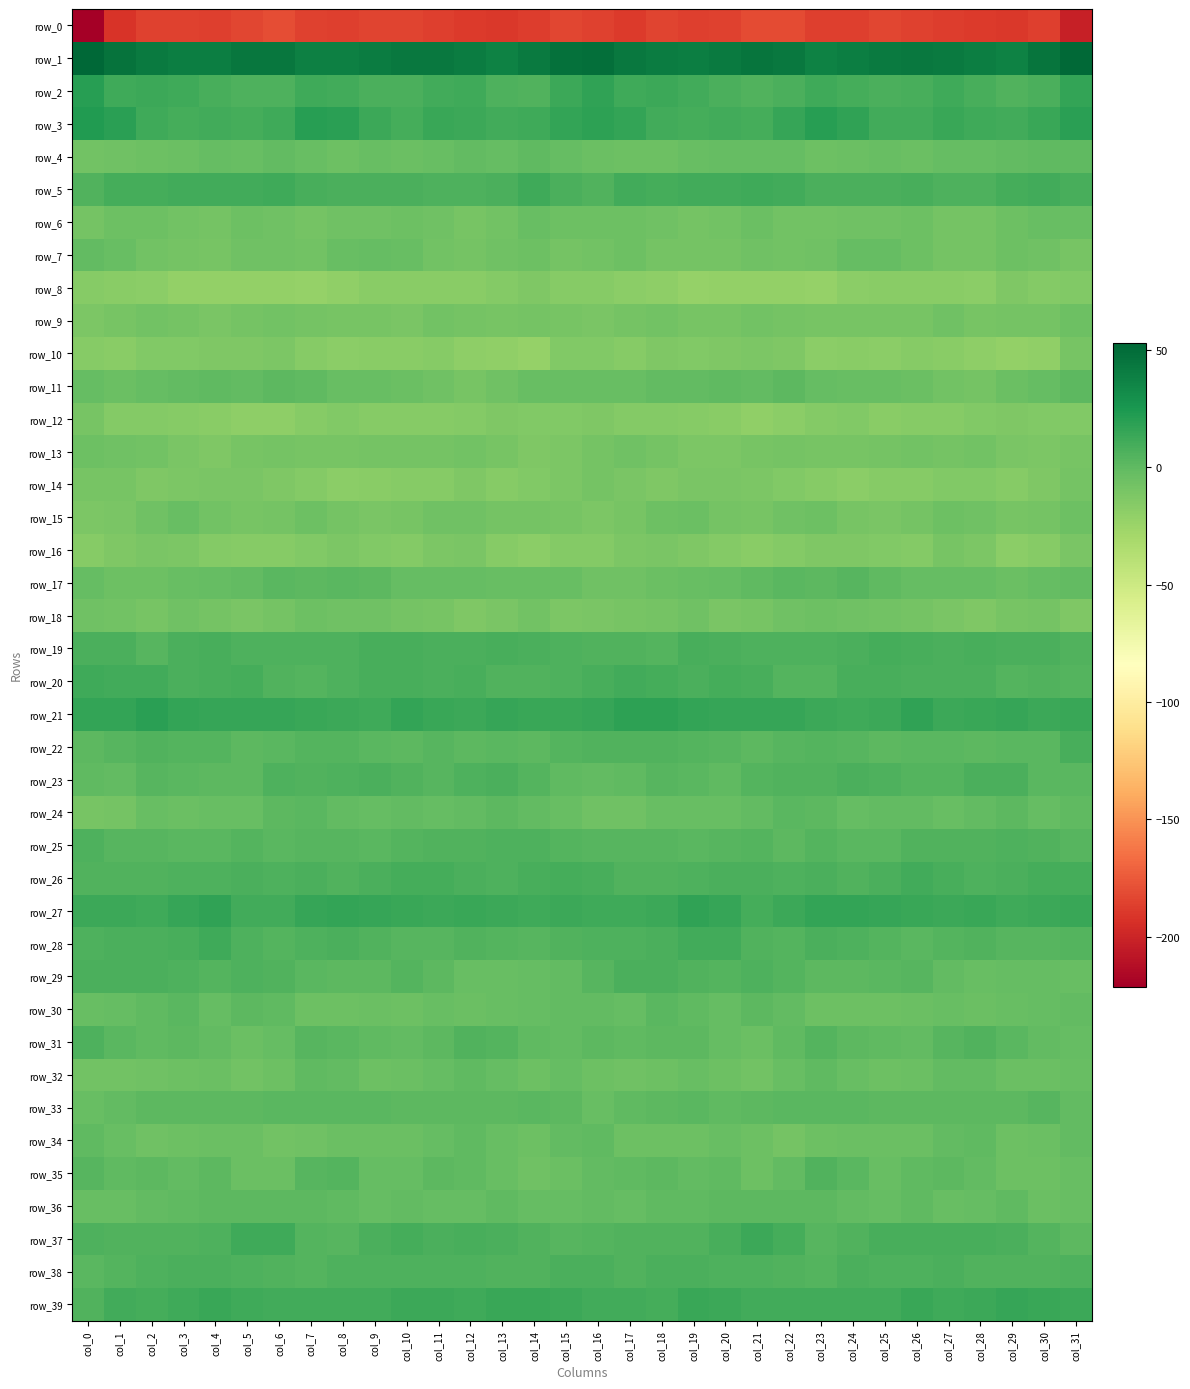

Is the value of row_37 at col_8 greater than the value of row_19 at col_6?

No